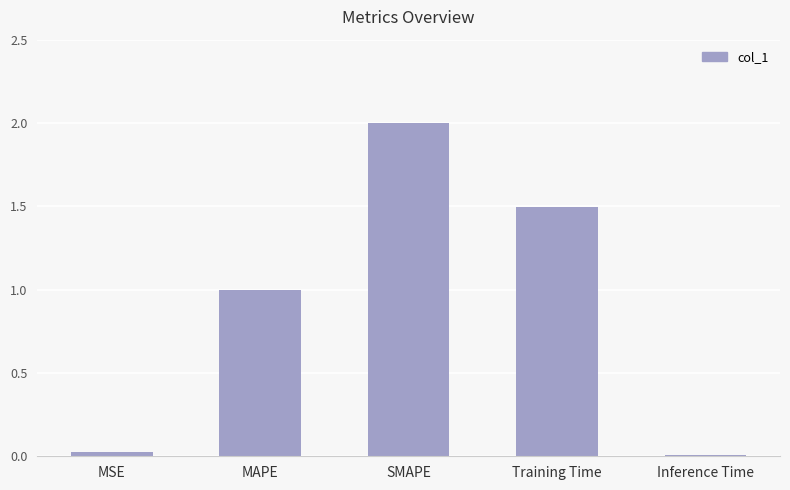

What is the maximum value shown in the chart?

2.0